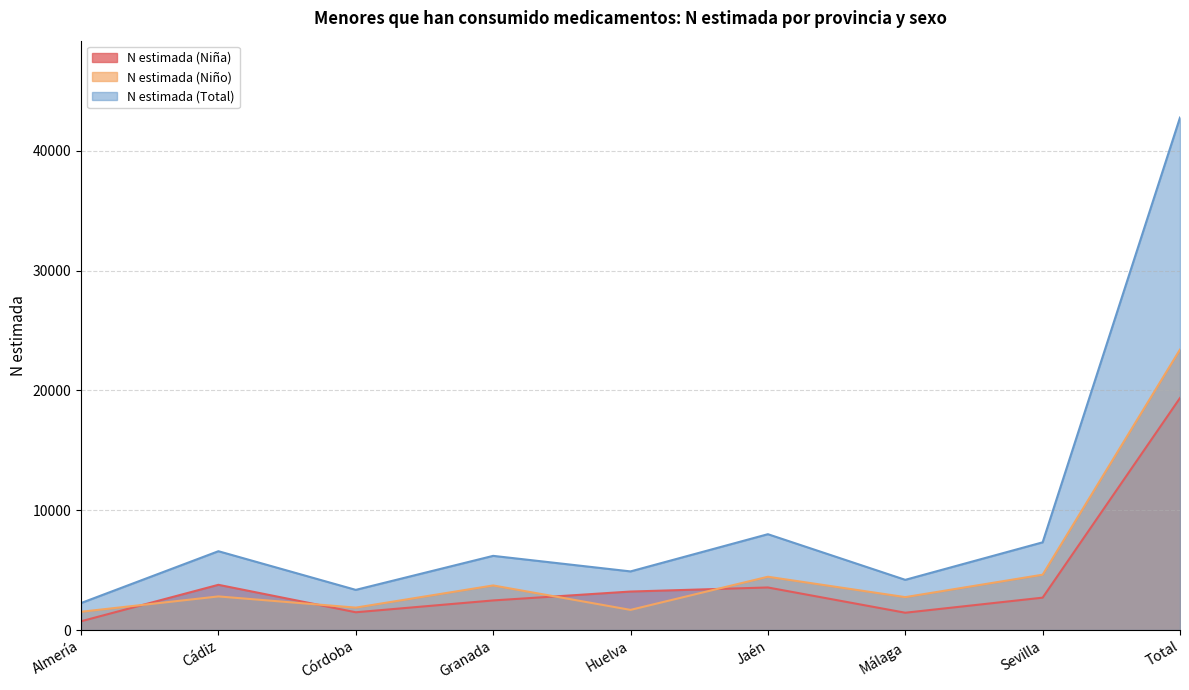

True or false: N estimada (Niña) has a value of 2363 at Málaga.

False